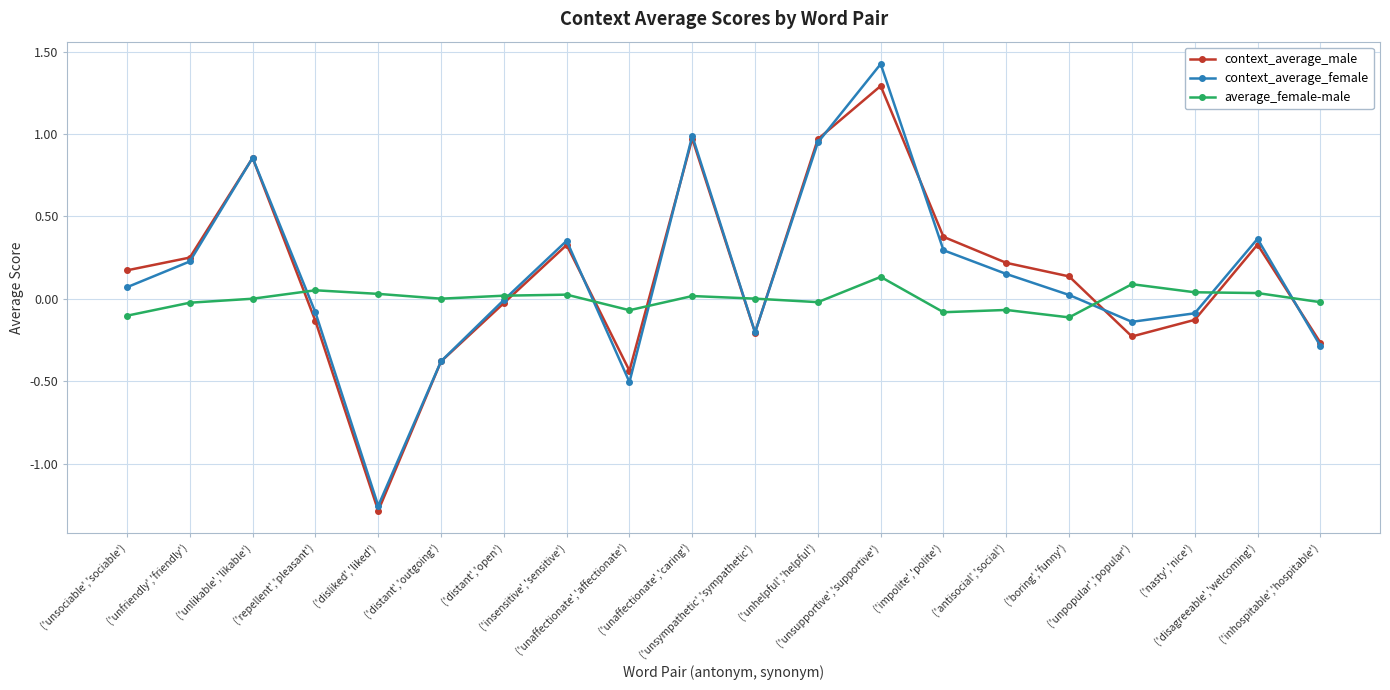

The context_average_male series shows 0.5 at ('unhelpful','helpful'). True or false?

False